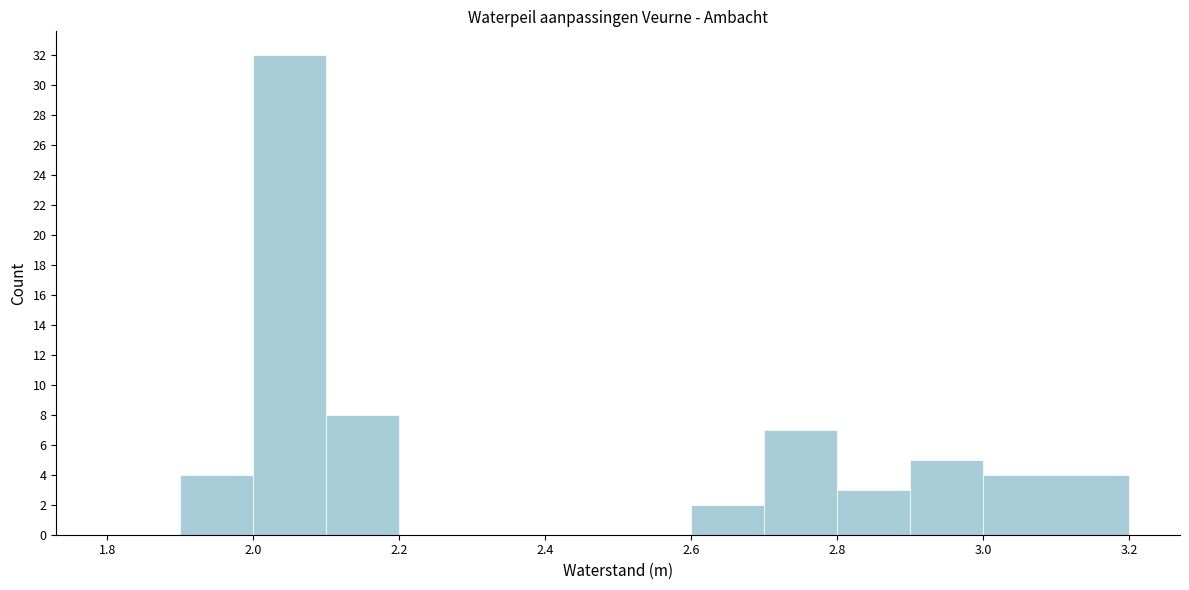

Reading left to right, transcribe this chart: for each bar, give the range it covers on the x-axis and its height. The values are not printed on the chart, so give them approximately, as read against the axis.

1.8 to 1.9: 0
1.9 to 2.0: 4
2.0 to 2.1: 32
2.1 to 2.2: 8
2.2 to 2.3: 0
2.3 to 2.4: 0
2.4 to 2.5: 0
2.5 to 2.6: 0
2.6 to 2.7: 2
2.7 to 2.8: 7
2.8 to 2.9: 3
2.9 to 3.0: 5
3.0 to 3.2: 4